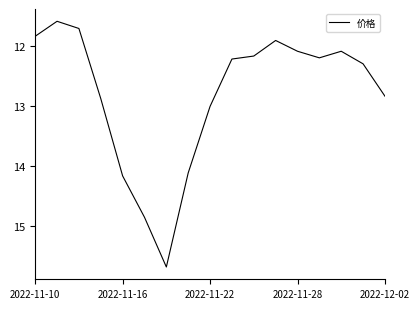

What is the difference between the maximum and minimum values?

4.1